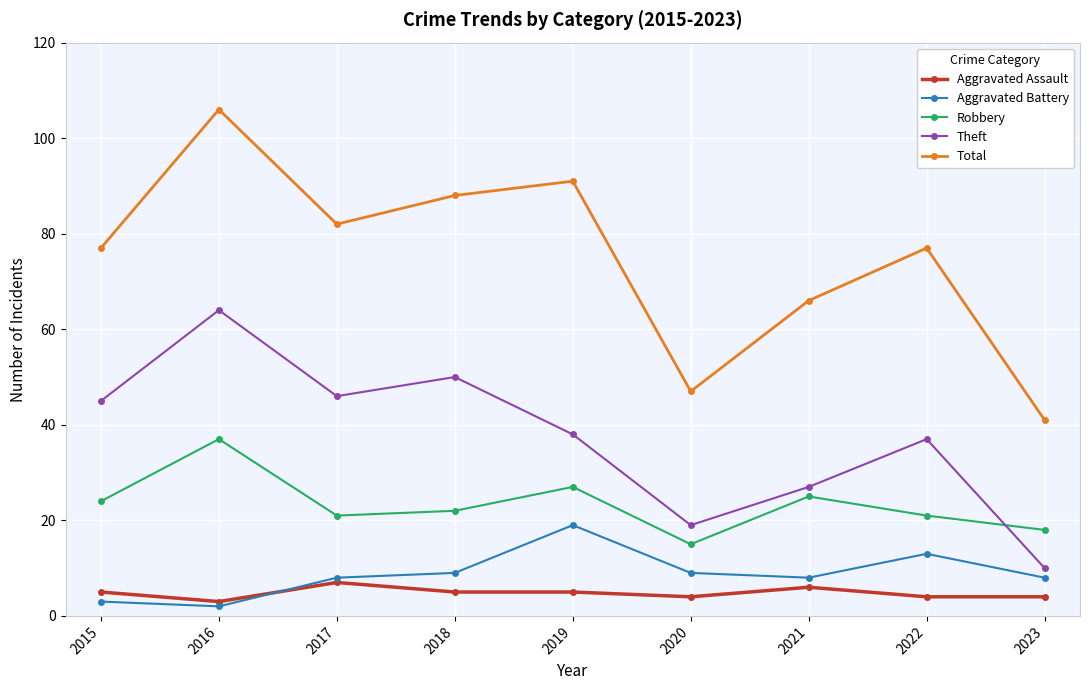

What is the smallest value displayed?

2